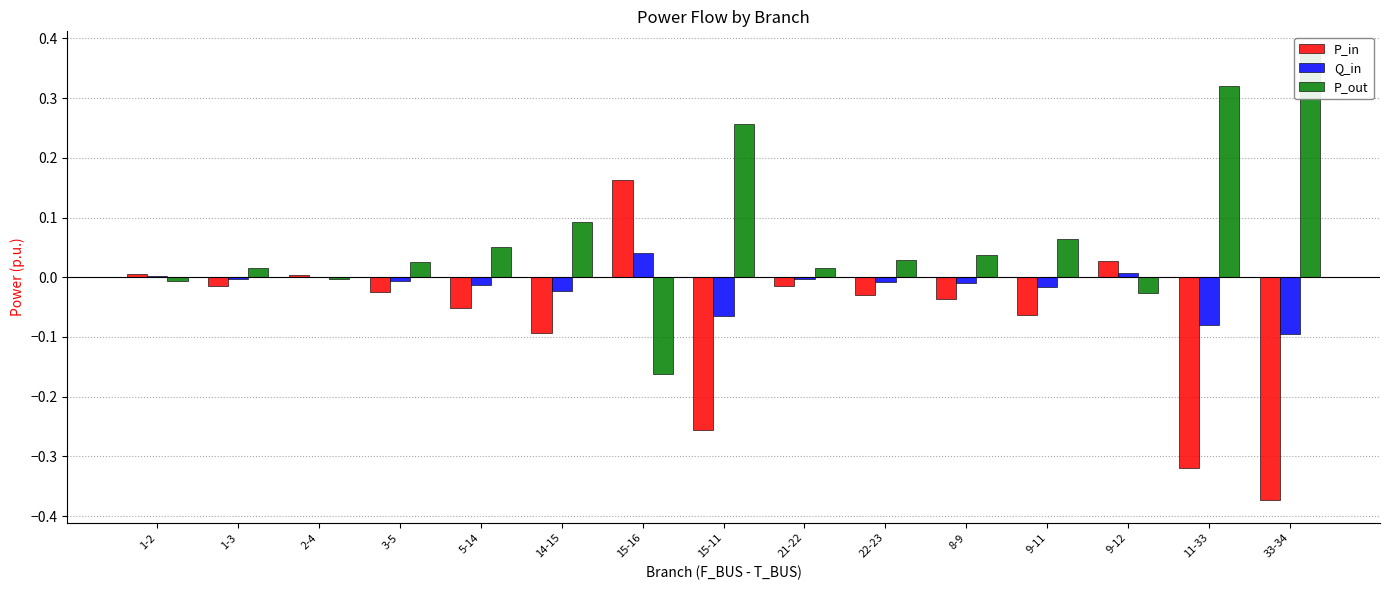

At how many categories does at least one series exceed 0?

15